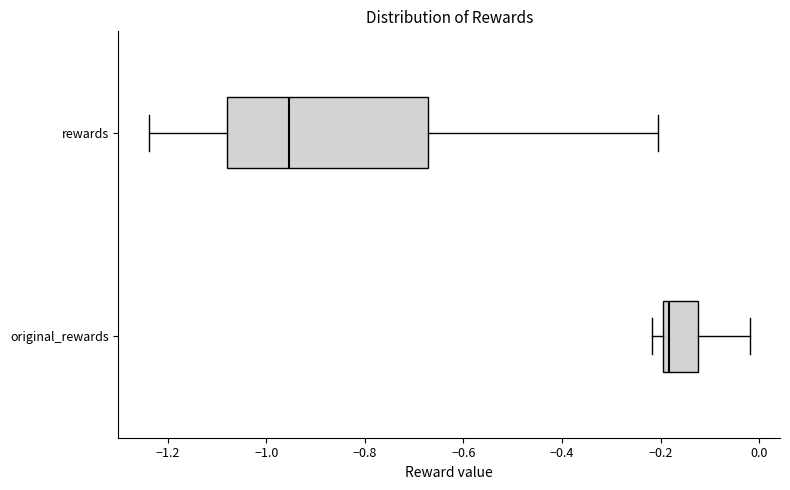

Which box has the furthest to the right median line?

original_rewards